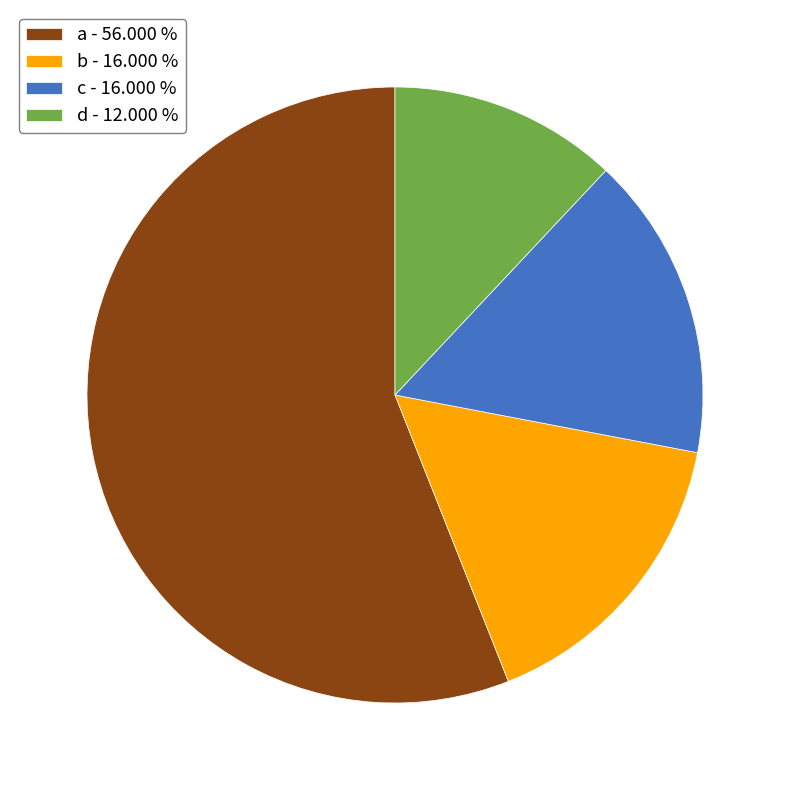

Count the number of slices in the pie.

4